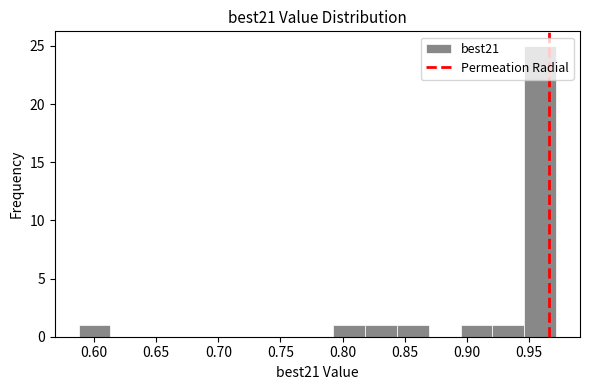

How tall is the bar that spans 0.920 to 0.945 on the x-axis? Neither the bar edges nor the heights are printed on the chart, so give them approximately, as read against the axes.

1